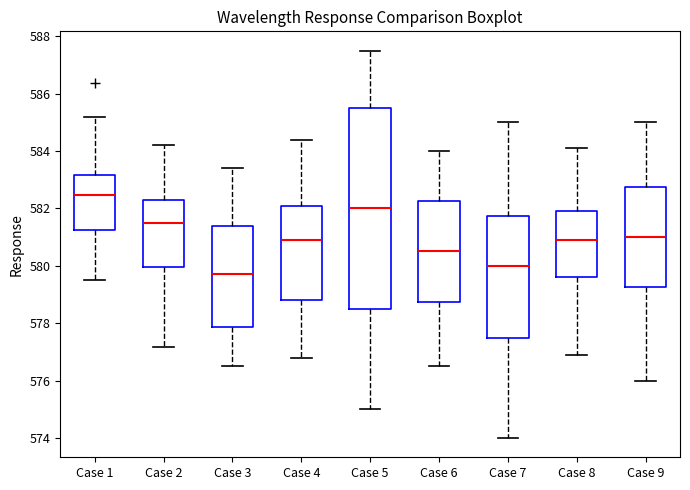

Which box's median line is the highest?

Case 1